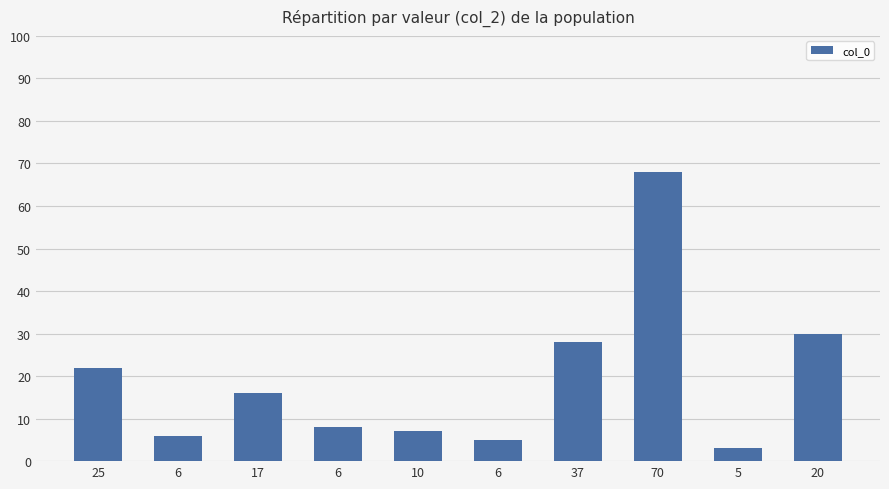

What is the change in value from 17 to 70?

+52